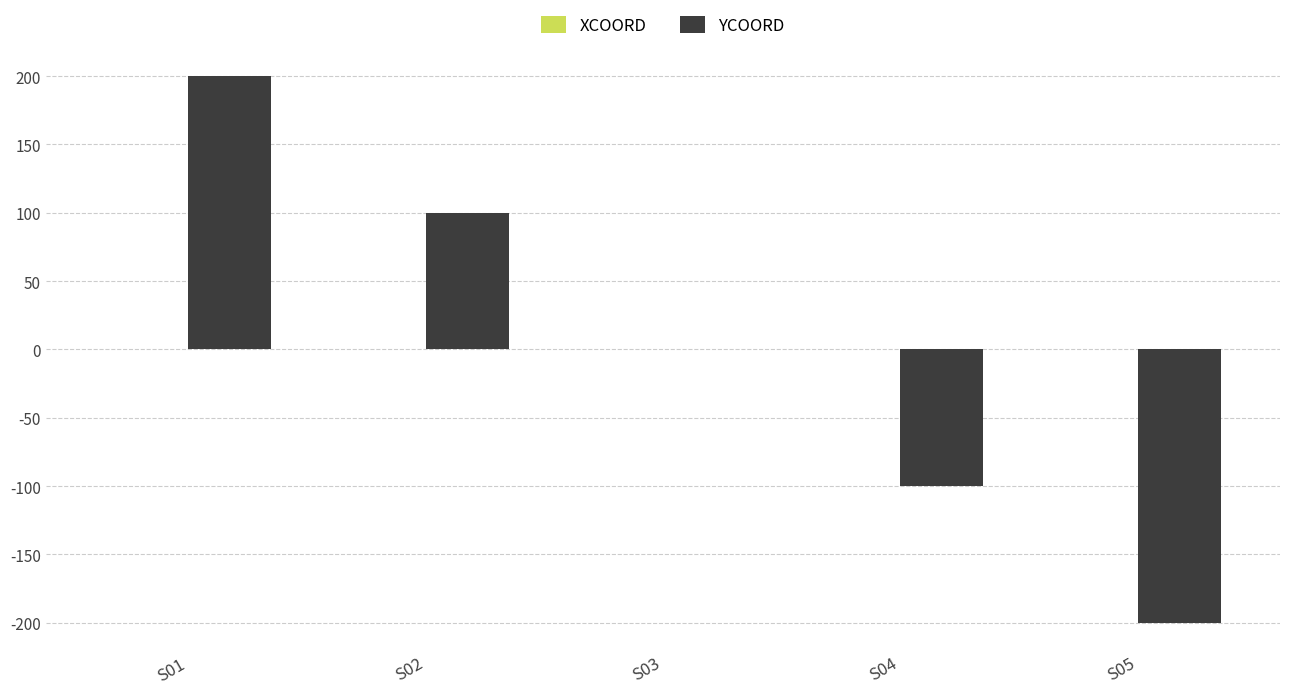

Between S03 and S01, which is larger?

S01